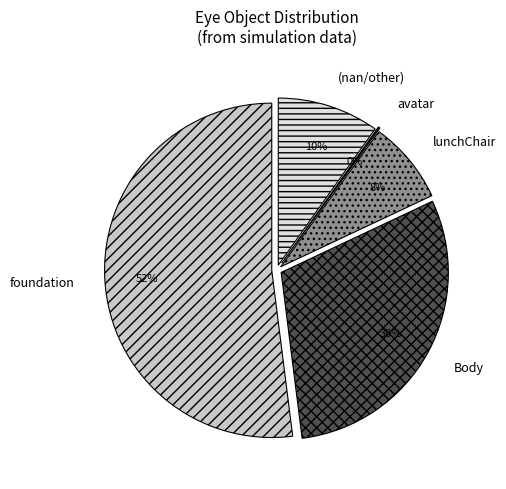

Does avatar account for over 50% of the chart?

No